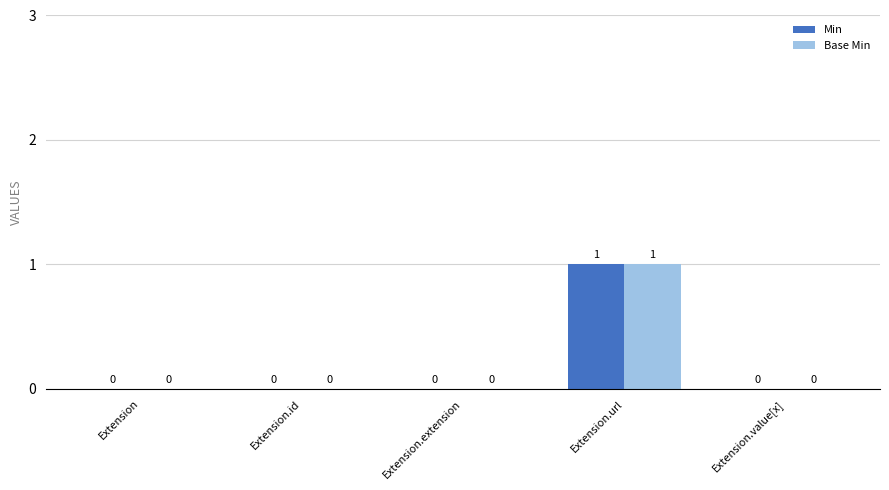

How many Base Min values are between 0 and 1?

5